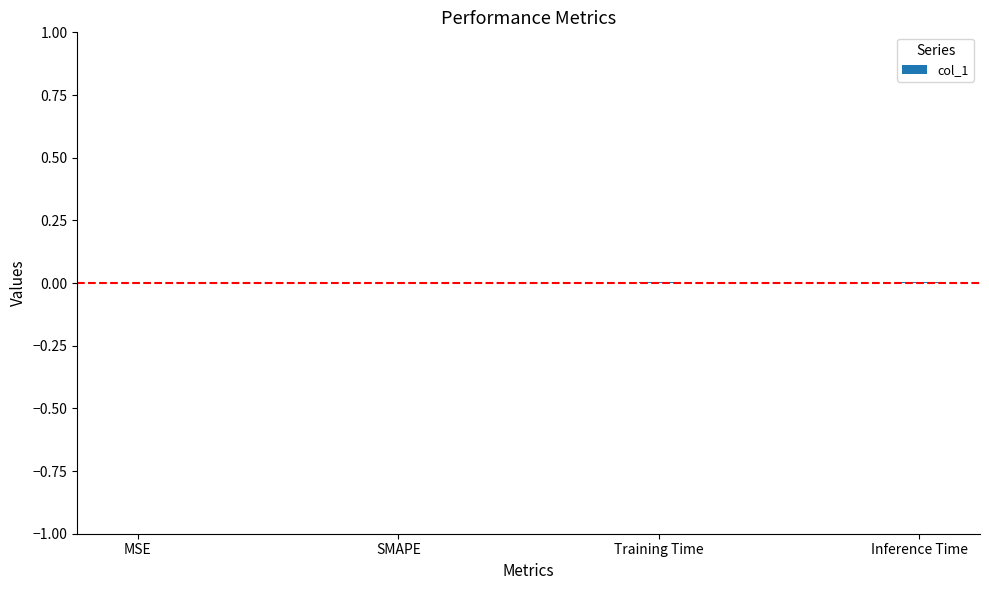

The chart shows a value of 0.0 at SMAPE. True or false?

True